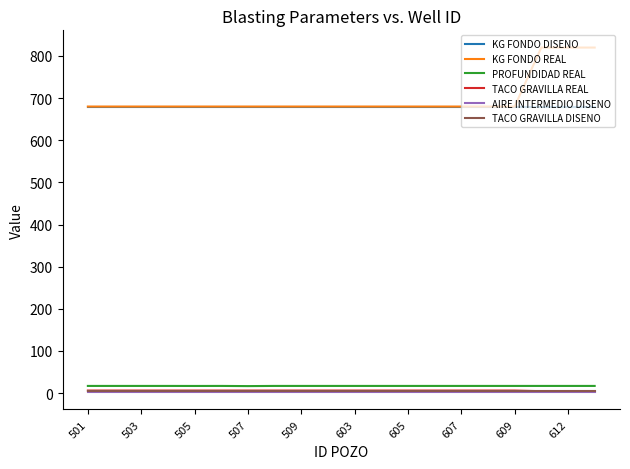

What is the greatest value displayed?

820.0